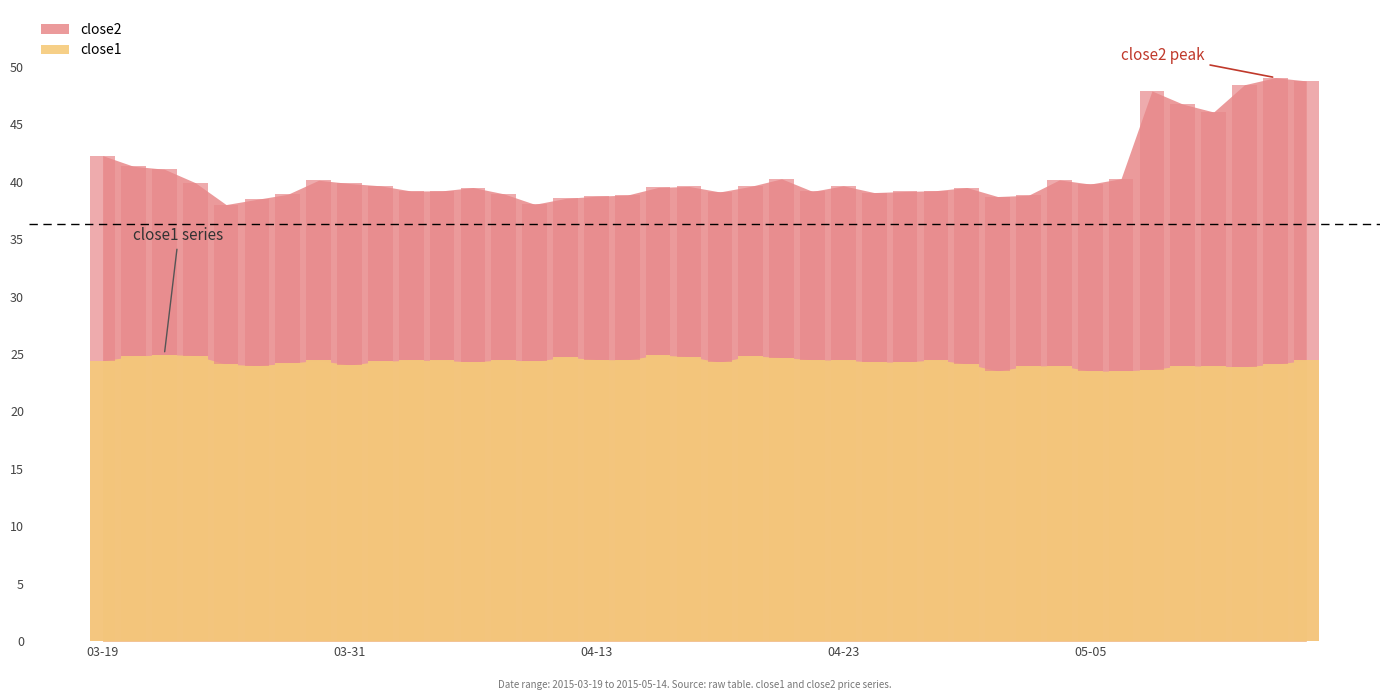

How many groups of bars are there?

40